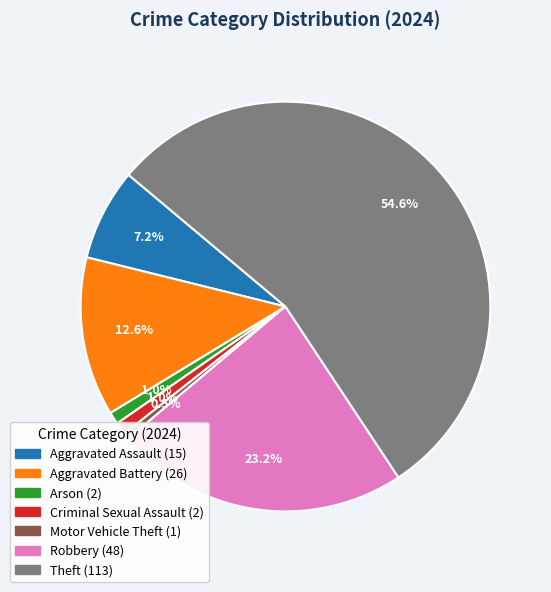

Is there a majority slice in this chart?

Yes